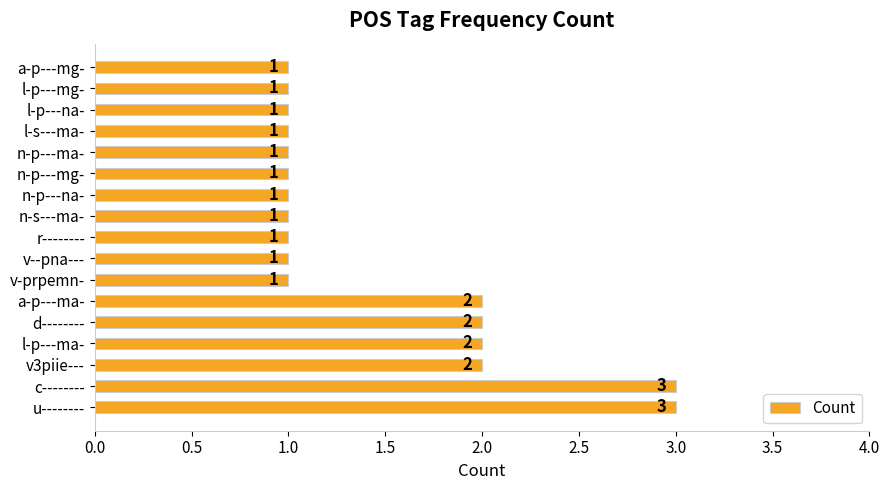

Does the chart contain any negative values?

No